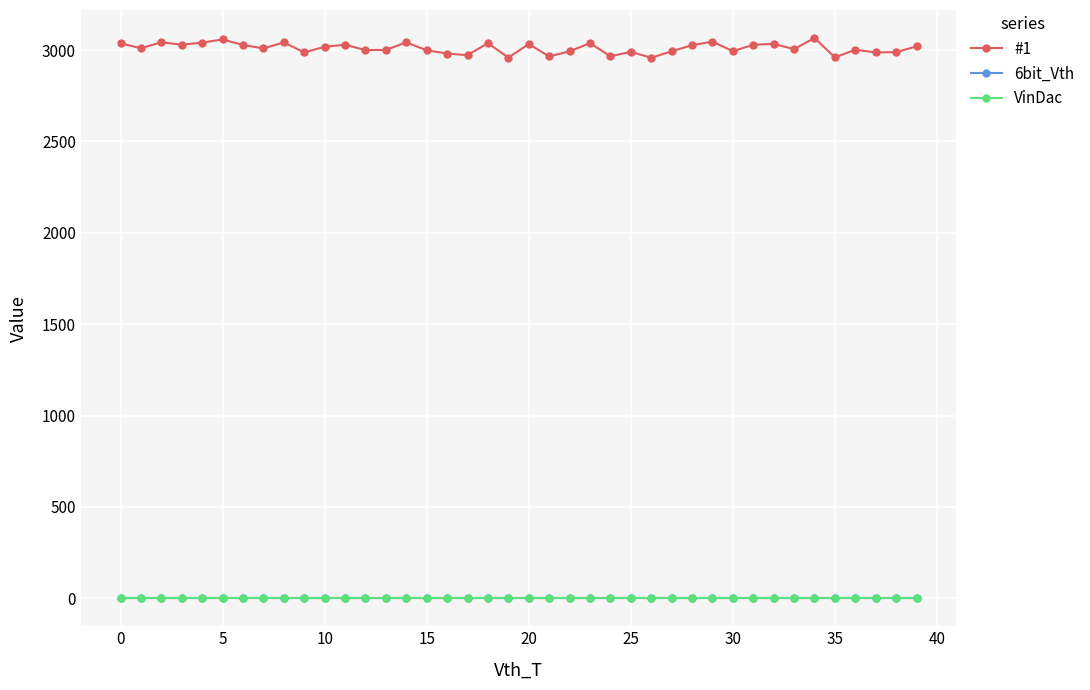

Does the chart have visible grid lines?

Yes